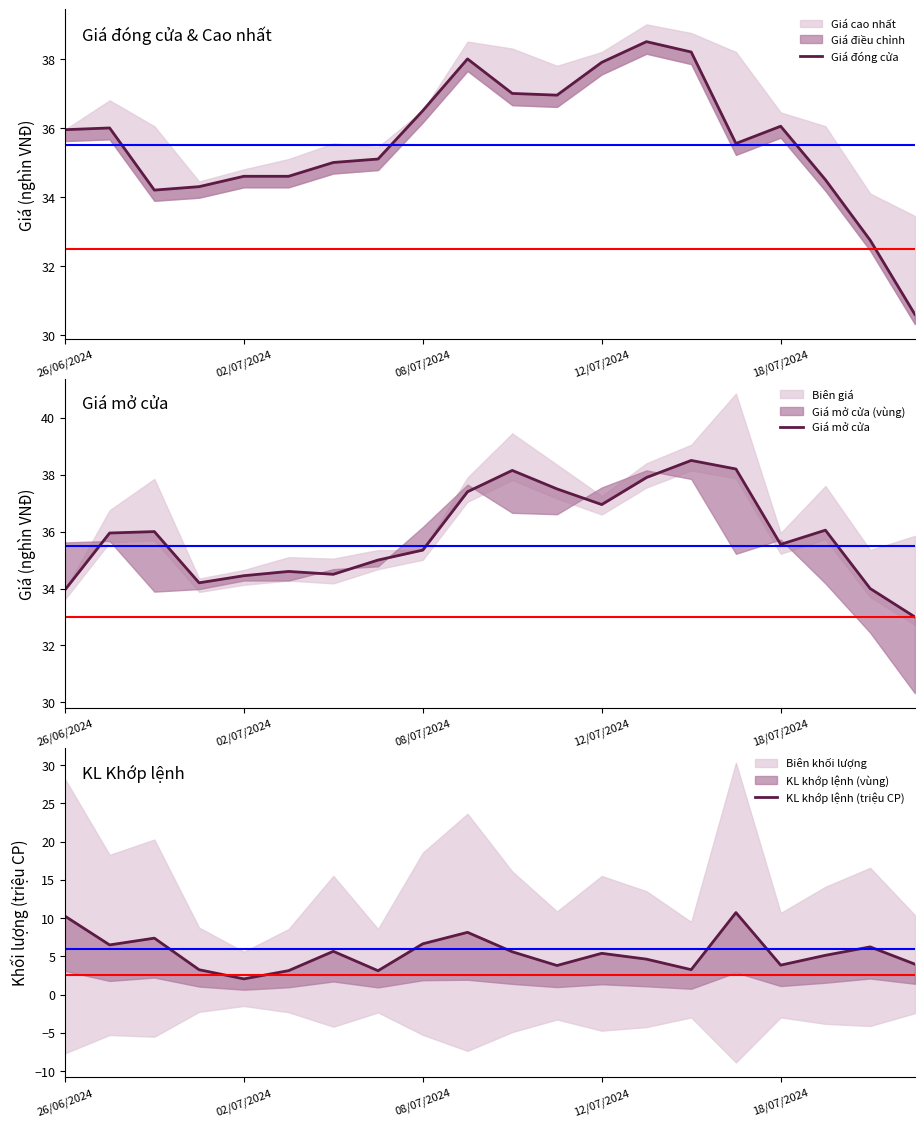

Reading right to left, list all the values displayed in this chart.

Giá đóng cửa: 30.6	32.8	34.5	36.0	35.5	38.2	38.5	37.9	37.0	37.0	38.0	36.5	35.1	35.0	34.6	34.6	34.3	34.2	36.0	36.0
Giá mở cửa: 33.0	34.0	36.0	35.5	38.2	38.5	37.9	37.0	37.5	38.1	37.4	35.4	35.0	34.5	34.6	34.5	34.2	36.0	36.0	34.0
KL khớp lệnh (triệu CP): 4.0	6.2	5.1	3.8	10.7	3.3	4.6	5.4	3.8	5.6	8.1	6.6	3.1	5.7	3.1	2.1	3.2	7.4	6.5	10.3